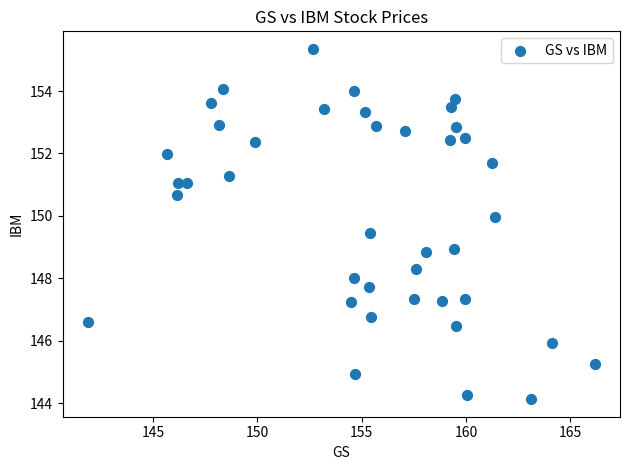

What is the range of X values (max minus min)?

24.3